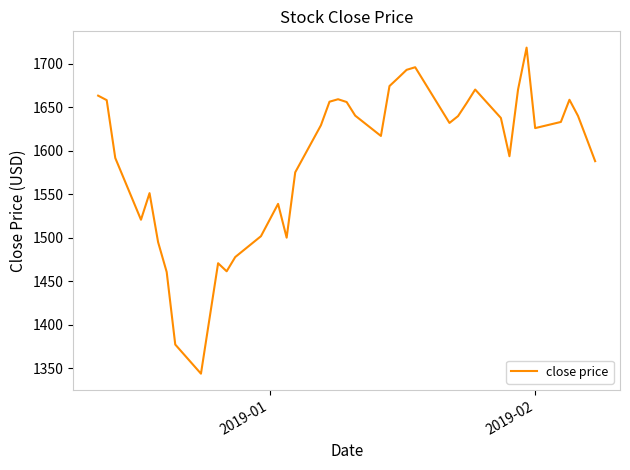

What is the difference between the maximum and minimum values?

374.8